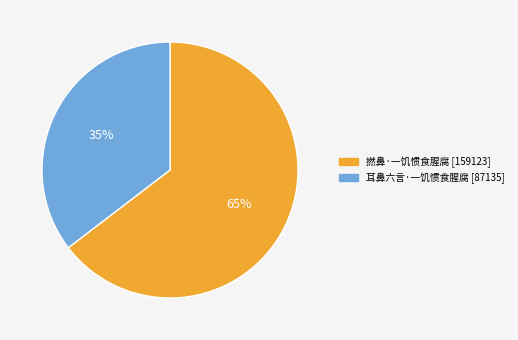

How many segments does this pie chart have?

2